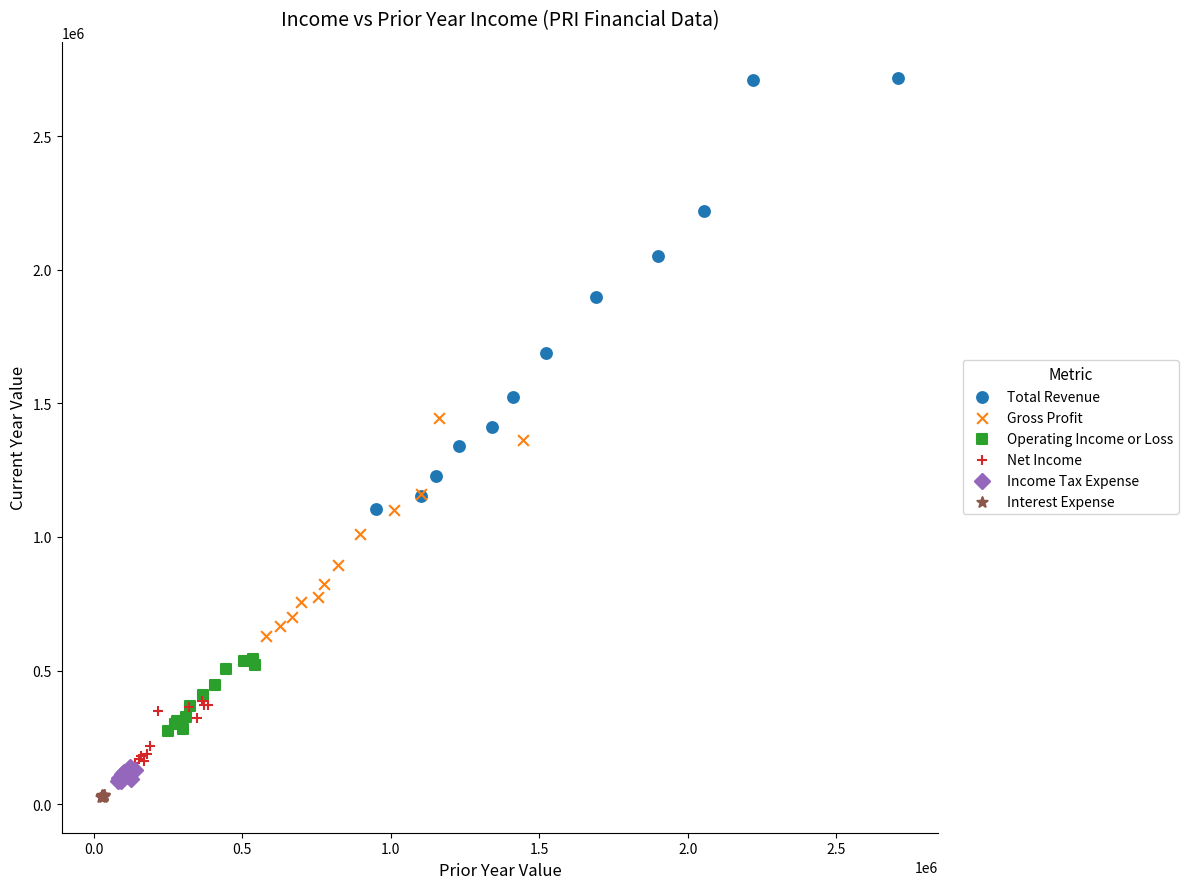

Which series has the widest spread of Y values?

Total Revenue